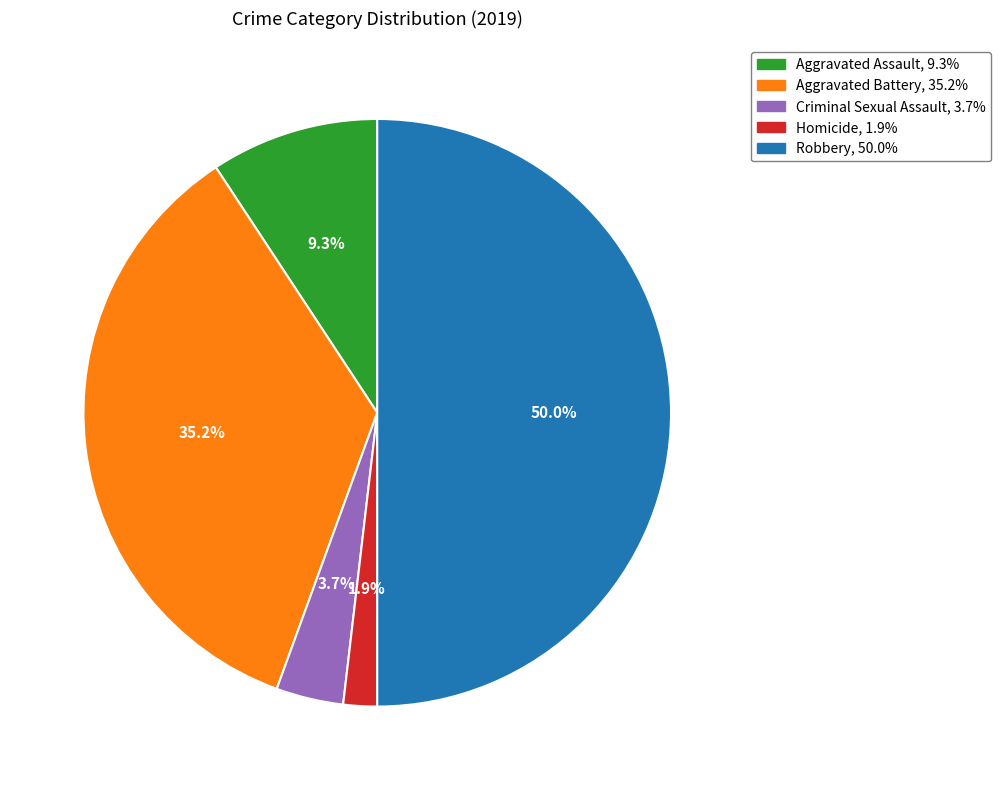

Rank the categories by value from lowest to highest.

Homicide, Criminal Sexual Assault, Aggravated Assault, Aggravated Battery, Robbery